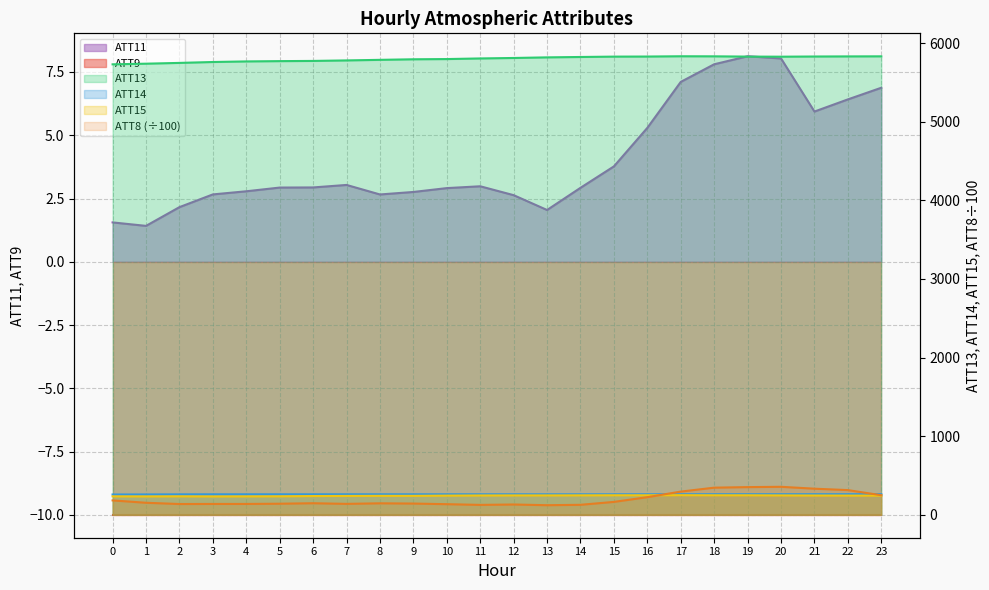

How many intersections are there between ATT8 and ATT14?

2